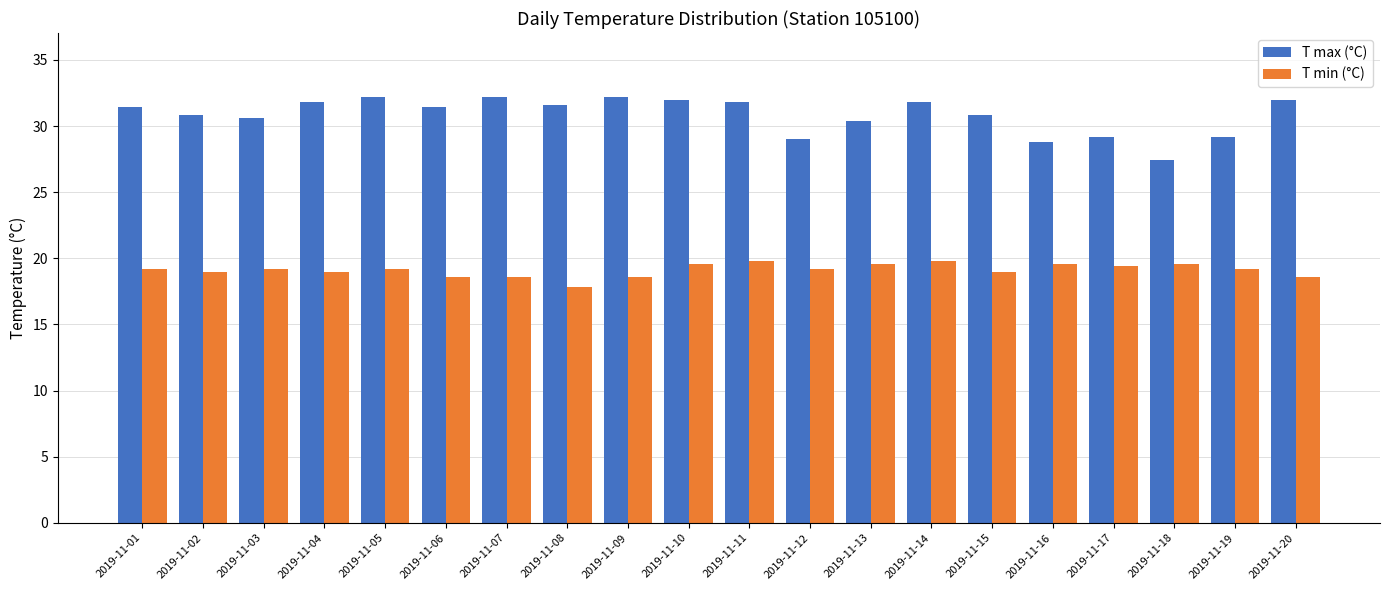

At 2019-11-17, list the series in order from largest to smallest.

T max (°C), T min (°C)